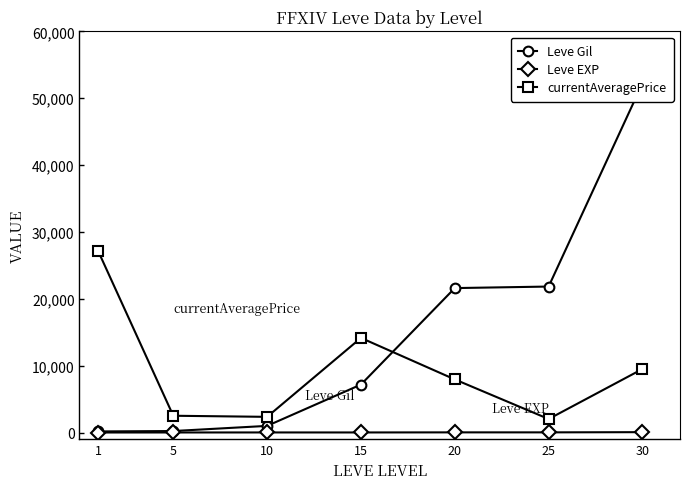

Reading left to right, extract all data points from this chart.

Leve Gil: 1=160	5=220	10=990	15=7170	20=21600	25=21830	30=52220
Leve EXP: 1=1	5=5	10=9	15=7	20=21	25=21	30=52
currentAveragePrice: 1=27128	5=2507	10=2342	15=14149	20=7941	25=2019	30=9500